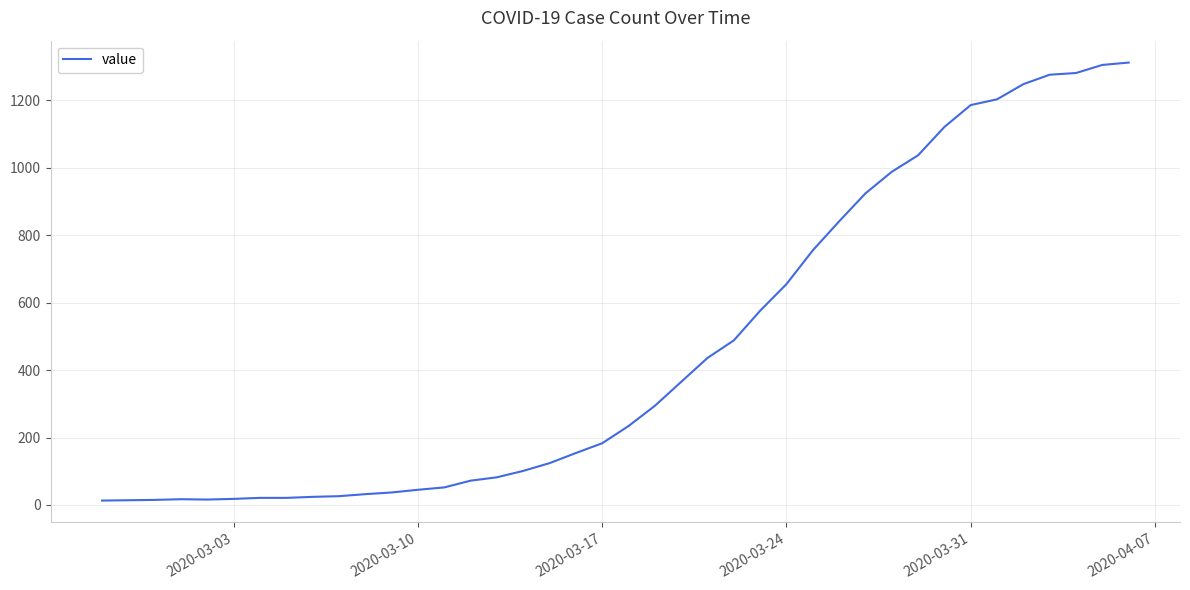

What is the greatest value displayed?

1312